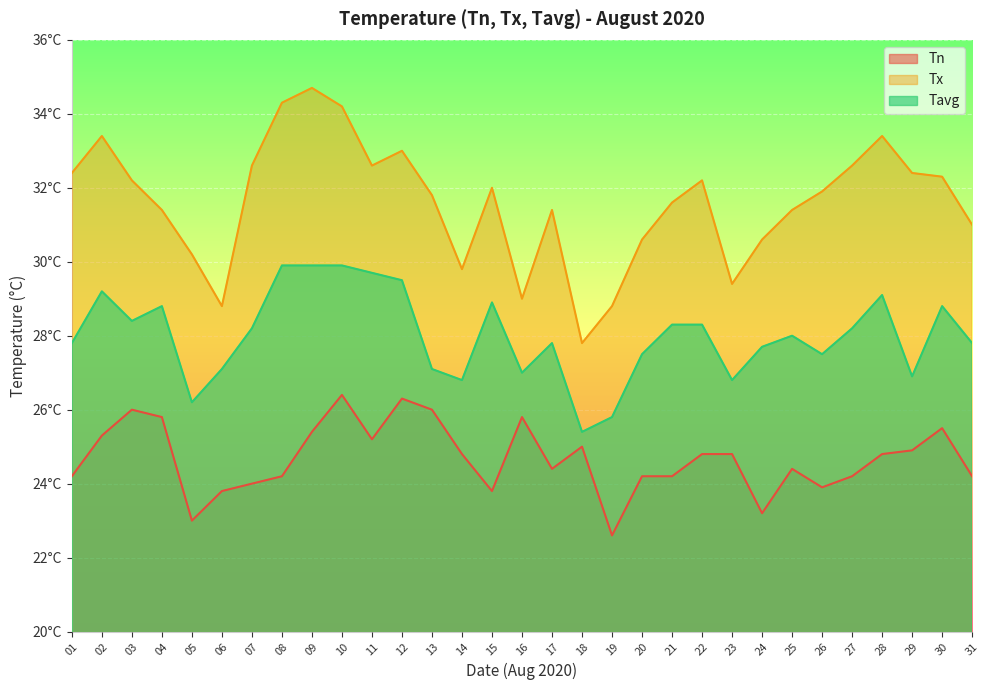

True or false: Tx has a value of 43.1 at 07.

False